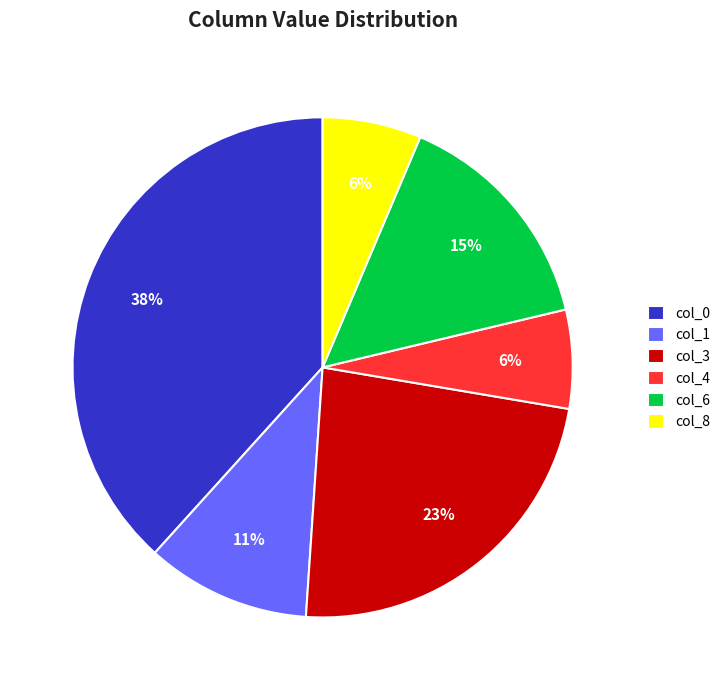

Combined, do col_3 and col_6 account for over 50%?

No